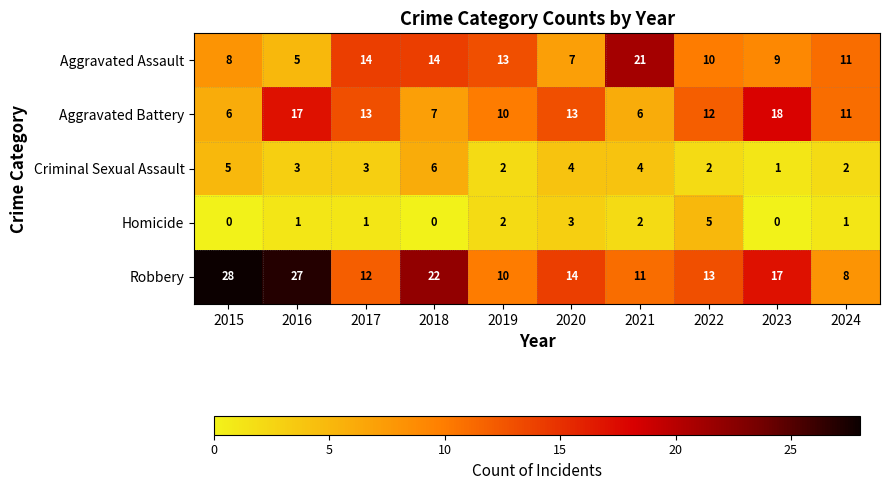

Is it true that Criminal Sexual Assault equals 9 at 2018?

False